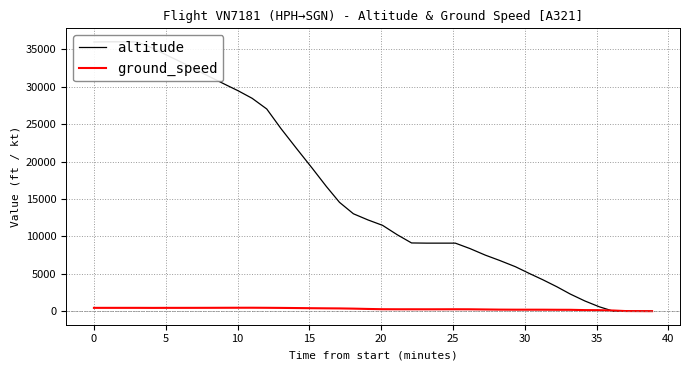

What is the label of the 40th point from the right?

−5